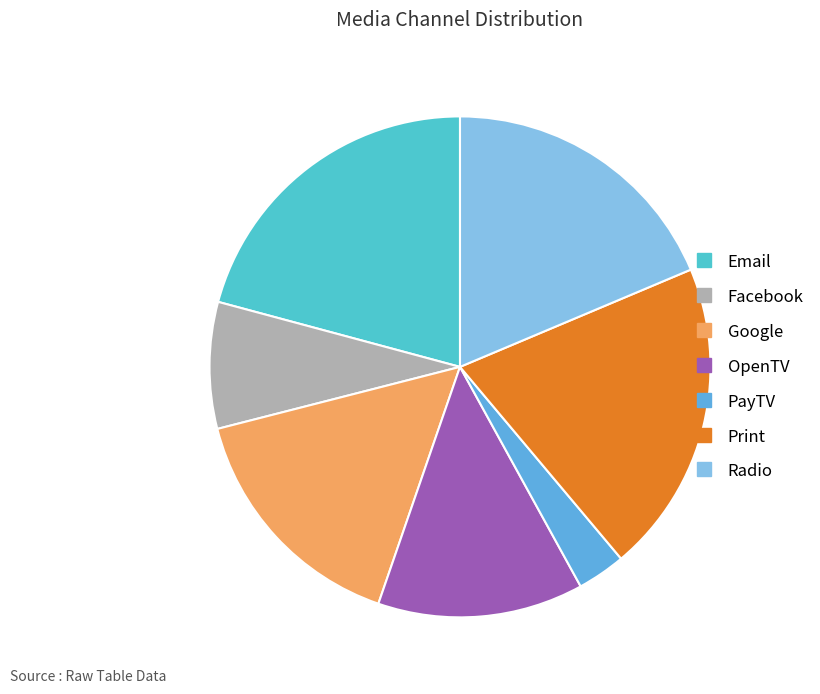

To the nearest percent, what is the difference between the PayTV and Facebook slice percentages?

5%